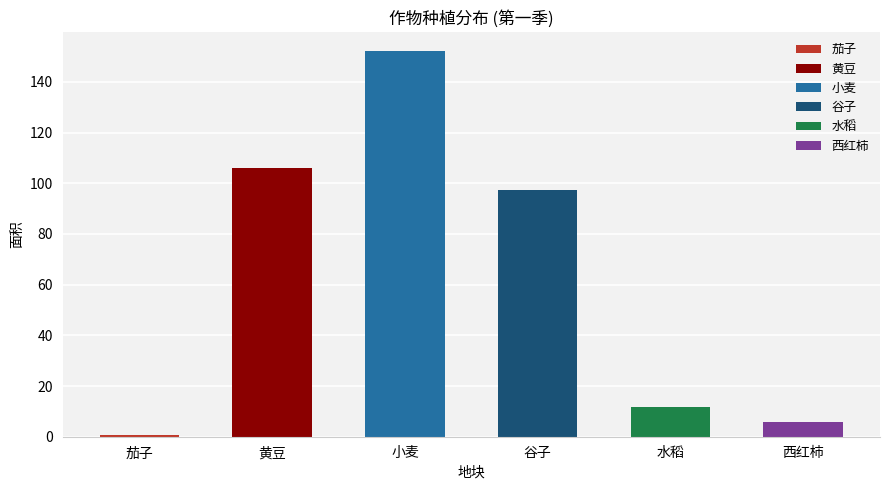

The 茄子 series shows 0.0 at B3. True or false?

True